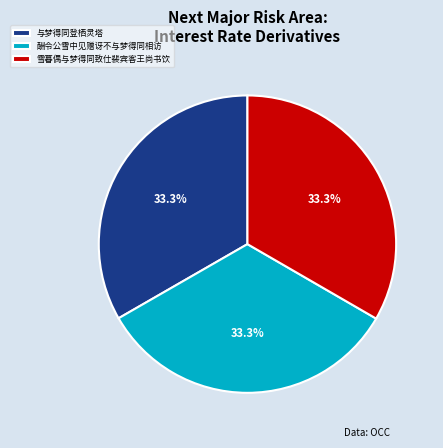

Is it true that 与梦得同登栖灵塔 is 14% of the pie?

False